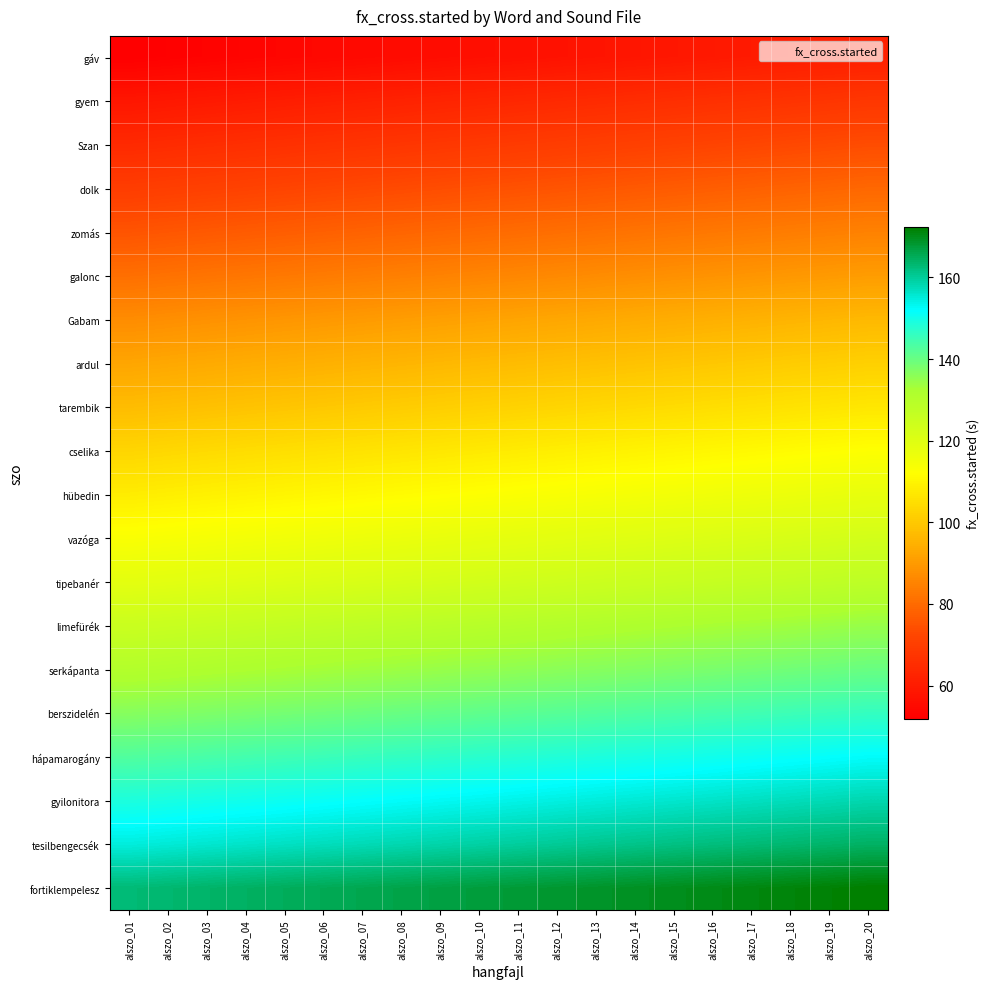

List the series in order of their peak value, lowest first.

gáv, gyem, Szan, dolk, zomás, galonc, Gabam, ardul, tarembik, cselika, hübedin, vazóga, tipebanér, limefürék, serkápanta, berszidelén, hápamarogány, gyilonitora, tesilbengecsék, fortiklempelesz